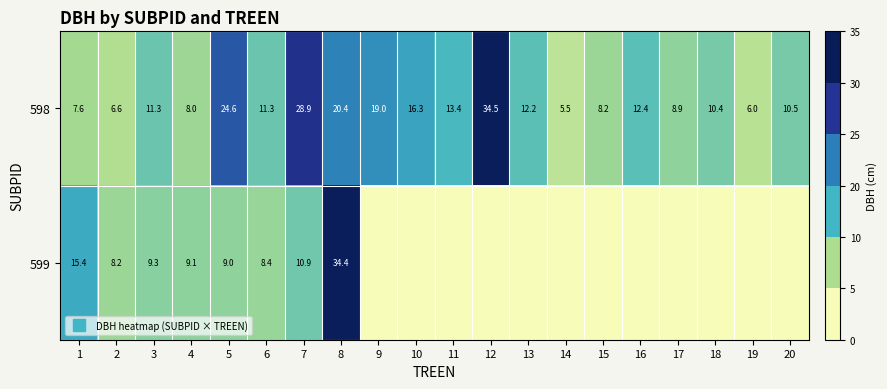

The 599 series shows 0.0 at 13. True or false?

True